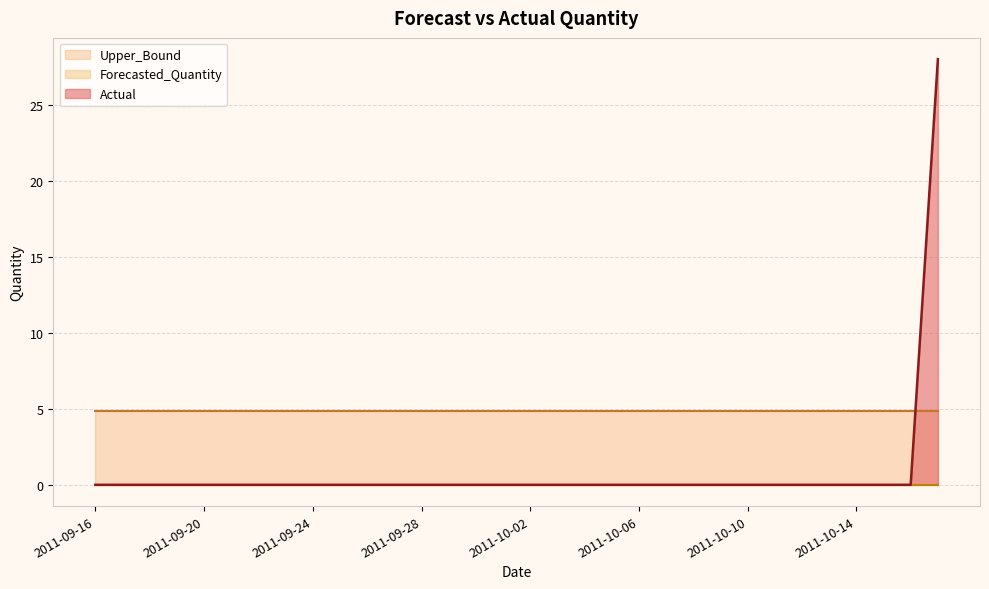

At 2011-10-03, list the series in order from largest to smallest.

Upper_Bound, Actual, Forecasted_Quantity